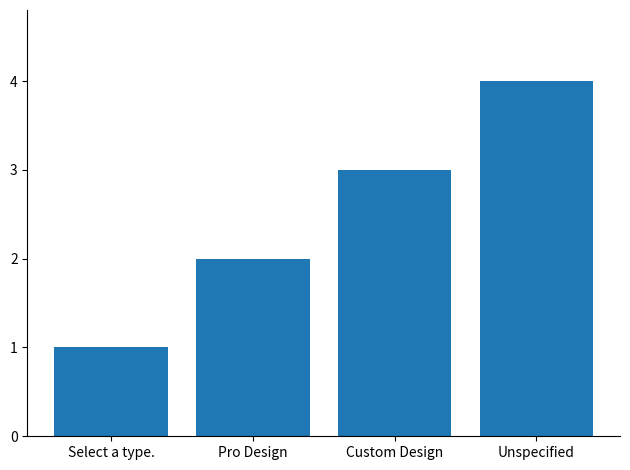

Reading right to left, extract all data points from this chart.

4	3	2	1